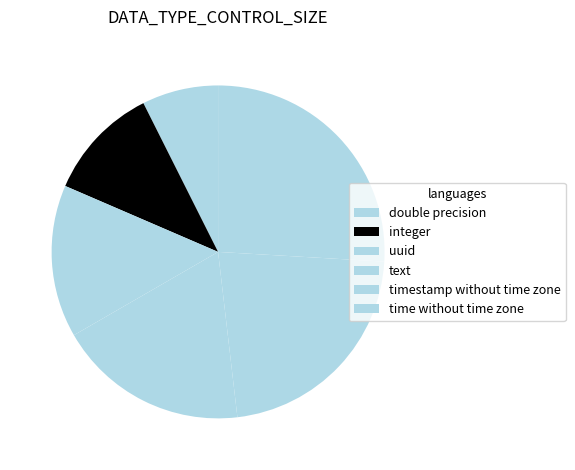

How many slices are in this pie chart?

6